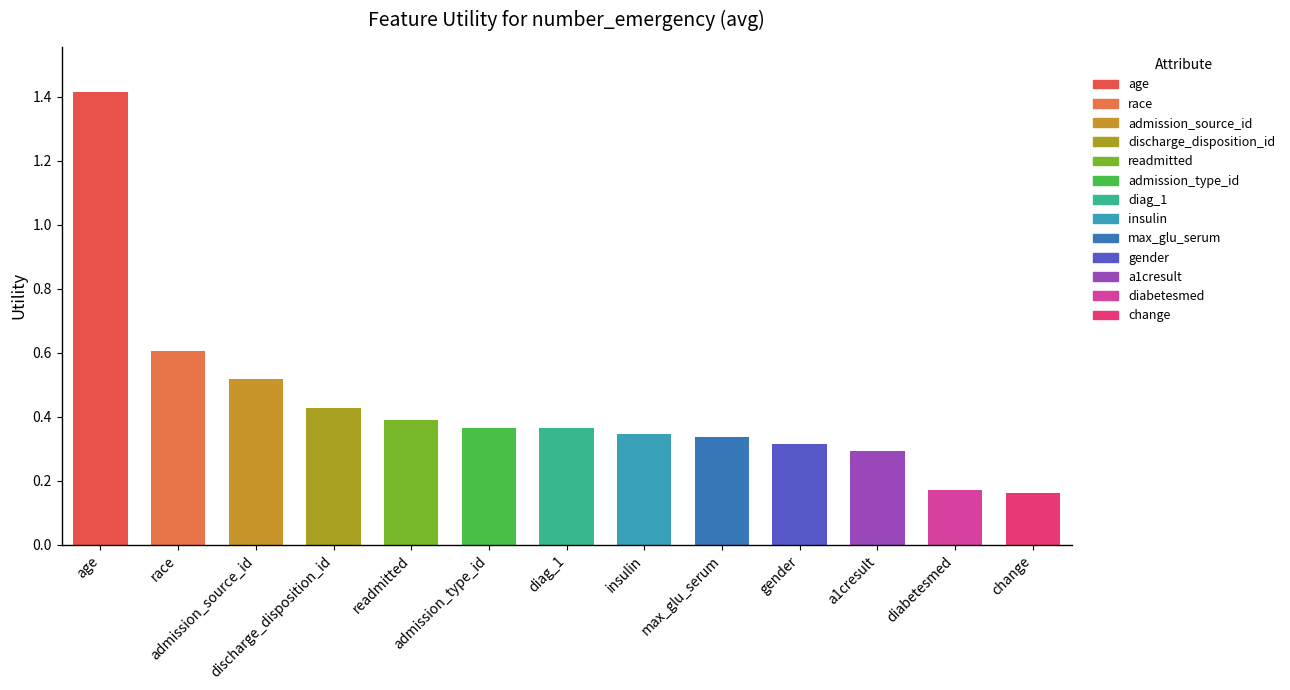

Count the values in the range 0 to 1.

12